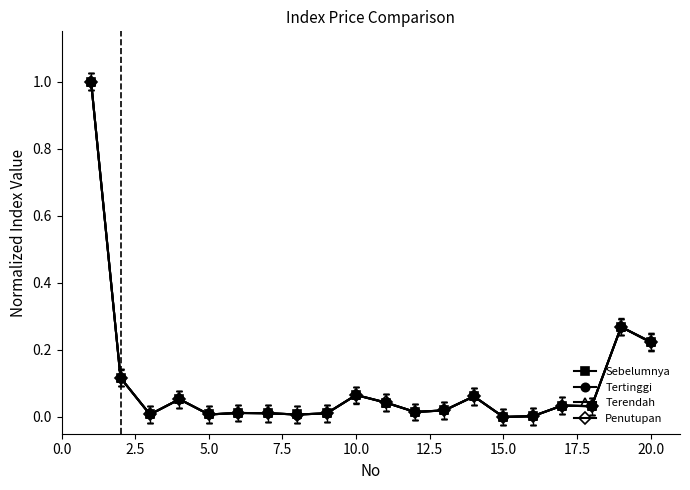

True or false: Sebelumnya has more than 0 interior local peaks.

True